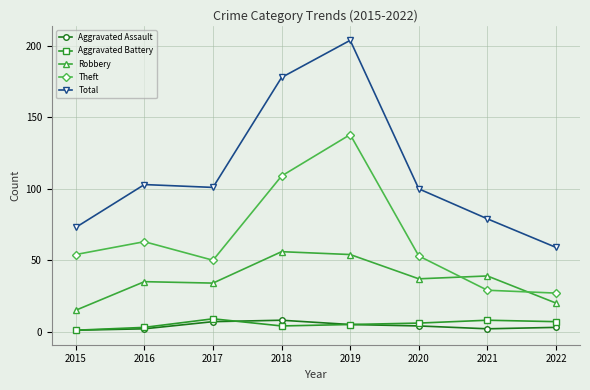

What is the sum of all Aggravated Battery values?

43